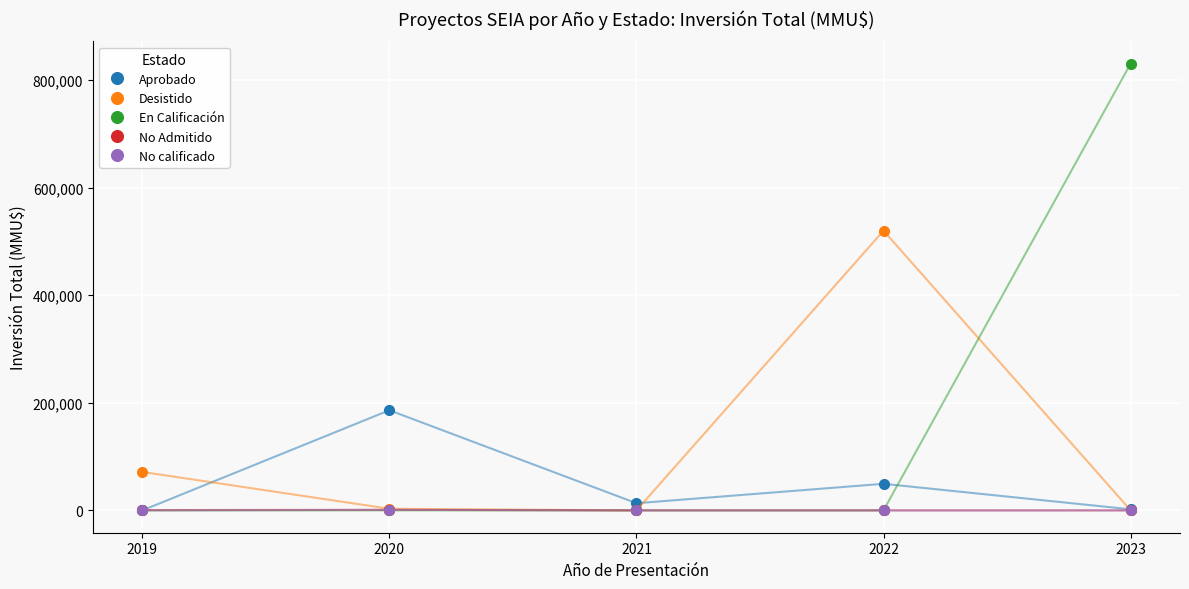

Which series has the widest spread of values?

En Calificación